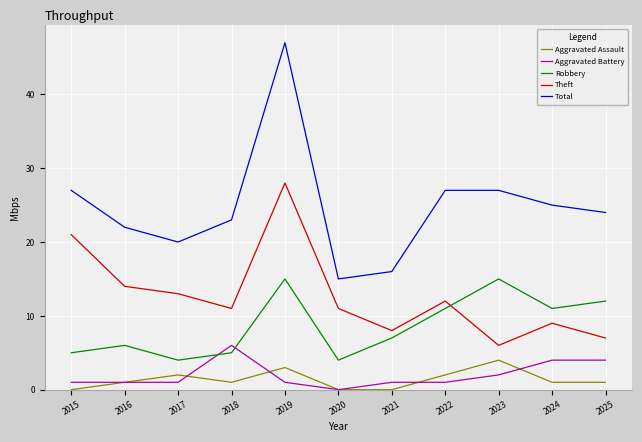

True or false: Aggravated Battery and Total intersect in this chart.

False